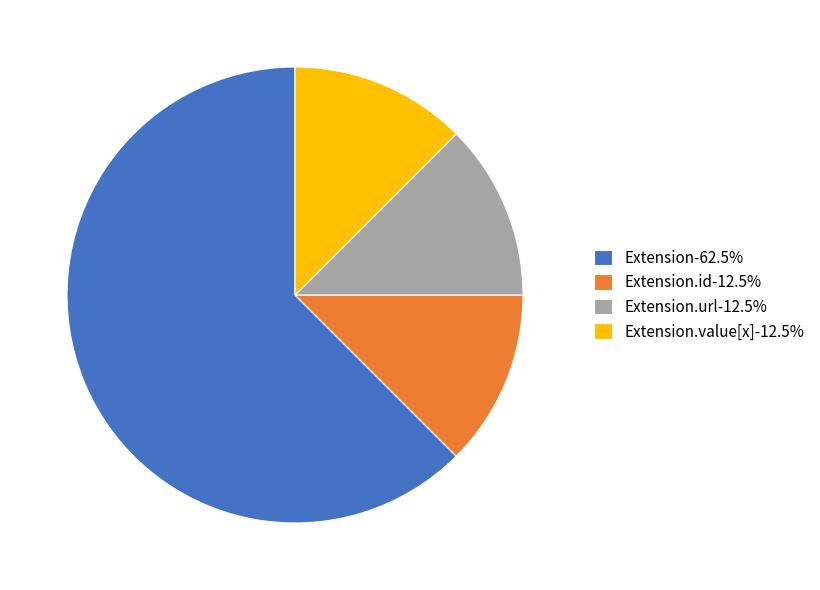

Do Extension-62.5% and Extension.id-12.5% together represent more than half of the pie?

Yes